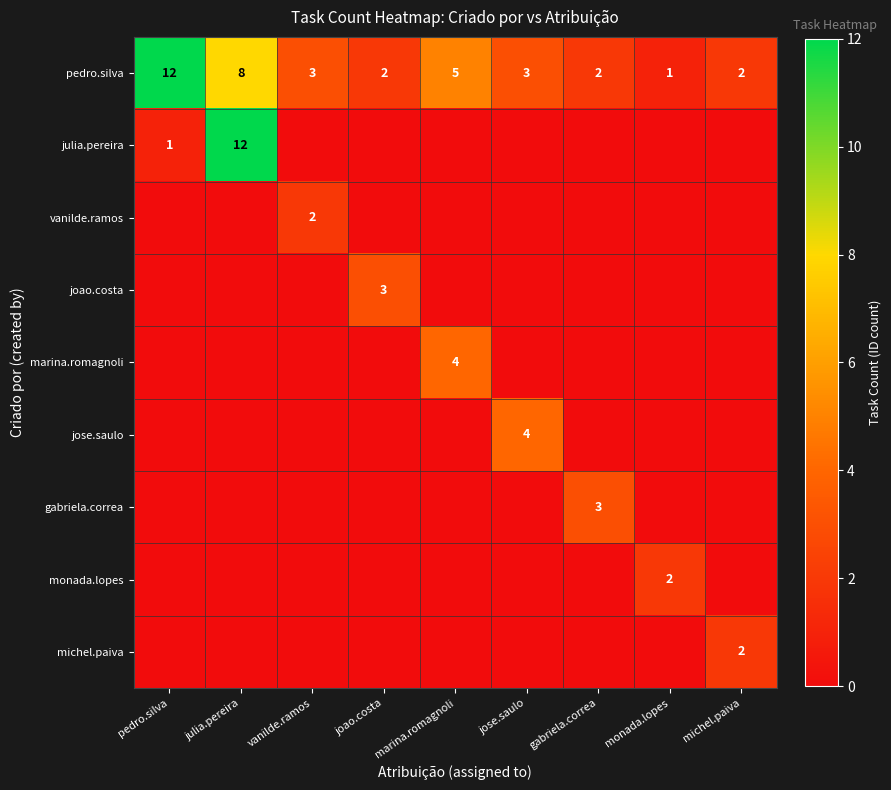

At which label does pedro.silva first exceed 3?

pedro.silva